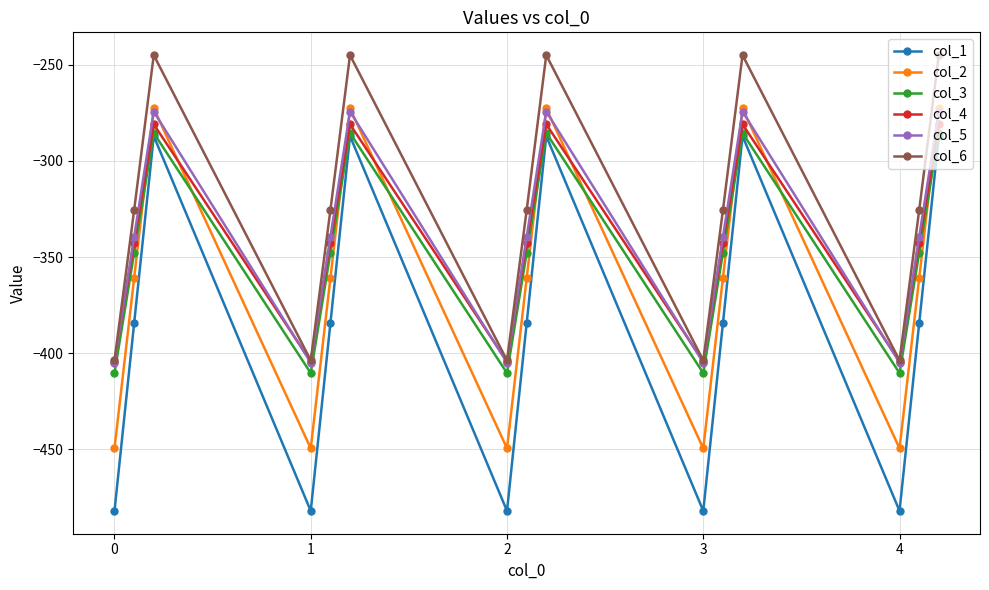

What is the difference between the maximum and minimum values in the col_2 series?

176.7